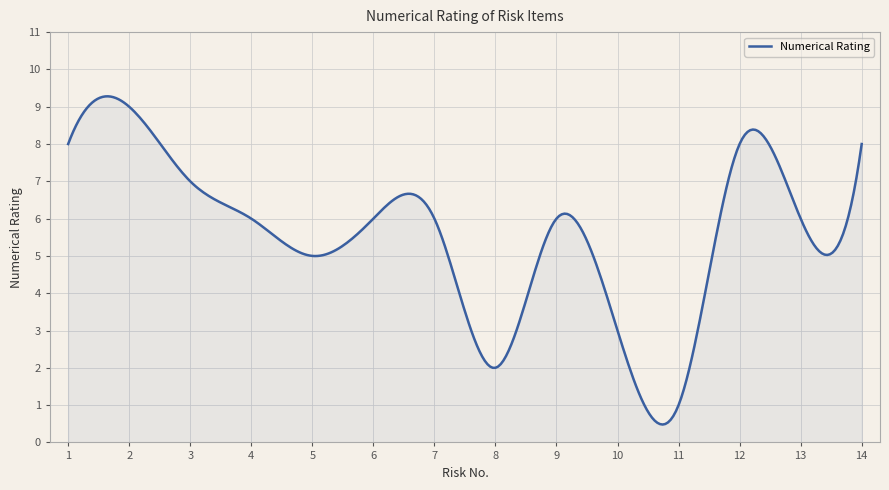

What is the smallest value displayed?

0.5